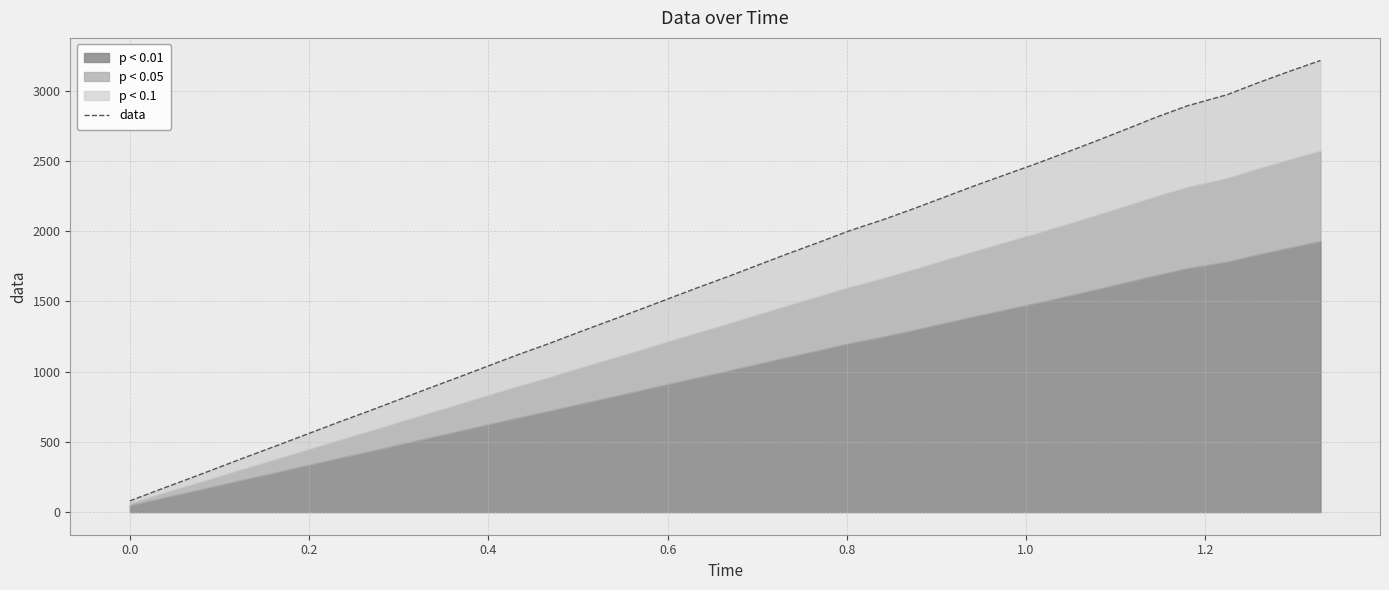

Does the chart display data point markers on the line(s)?

No